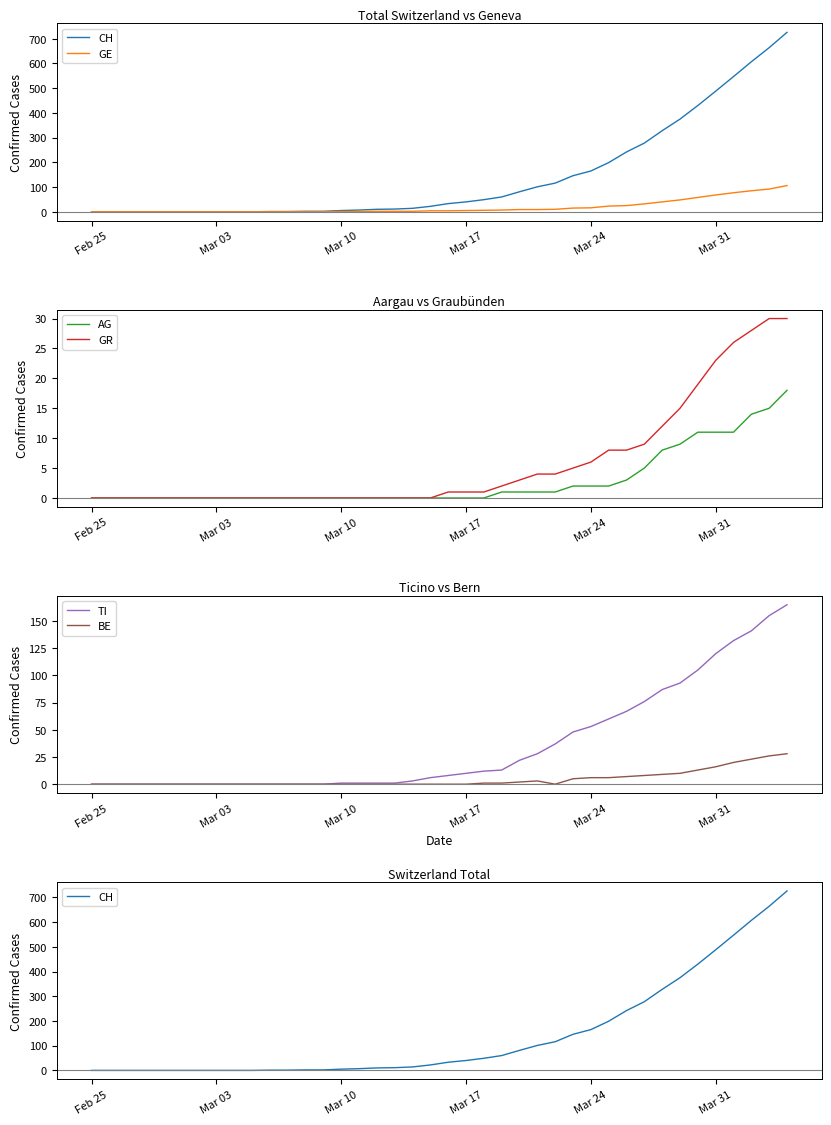

What are all the series names shown in the legend?

CH, GE, AG, GR, TI, BE